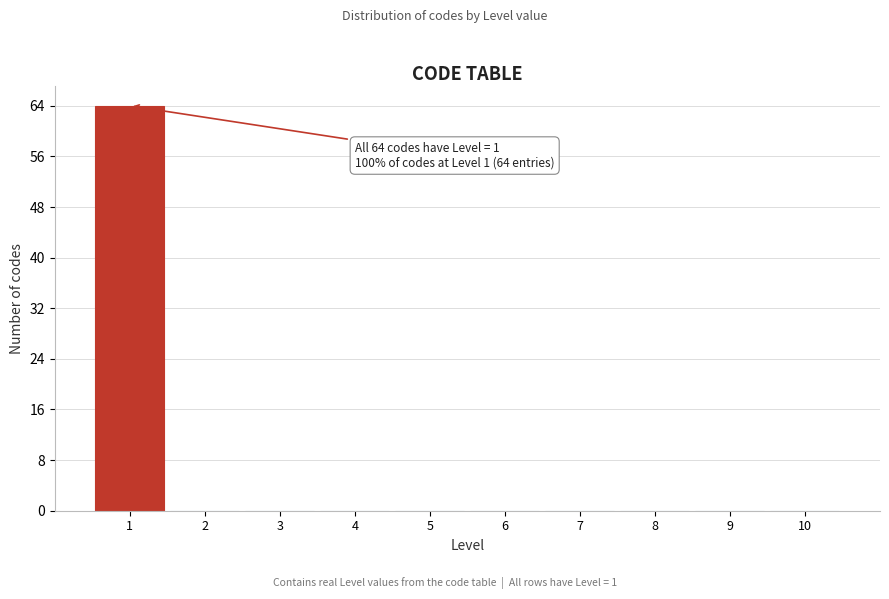

Which range on the x-axis has the tallest bar?

0.5 to 1.5